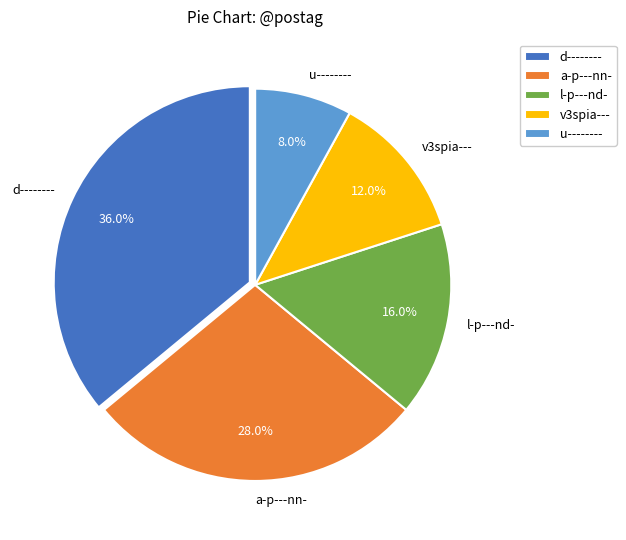

Is there a majority slice in this chart?

No